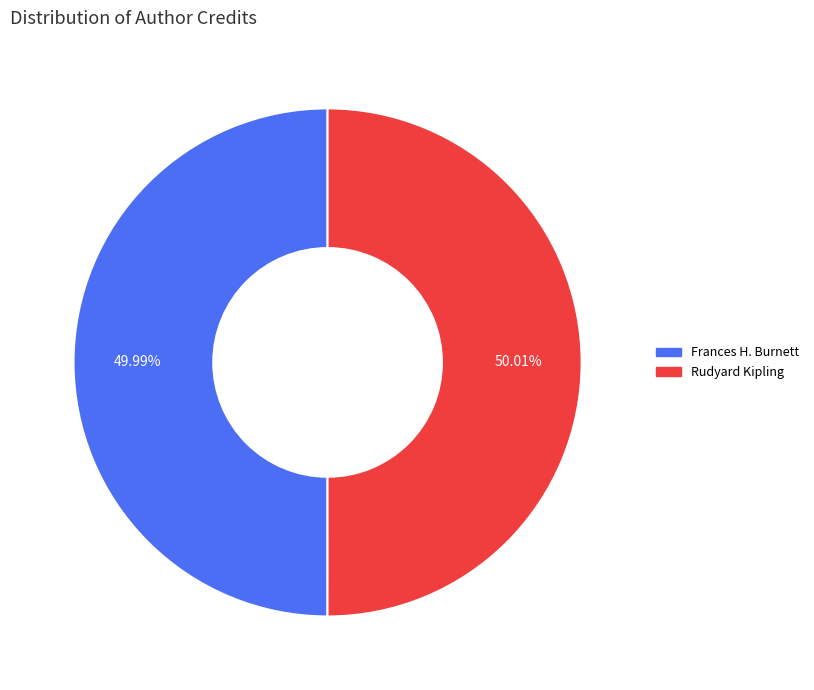

Is it true that Frances H. Burnett is 36% of the pie?

False